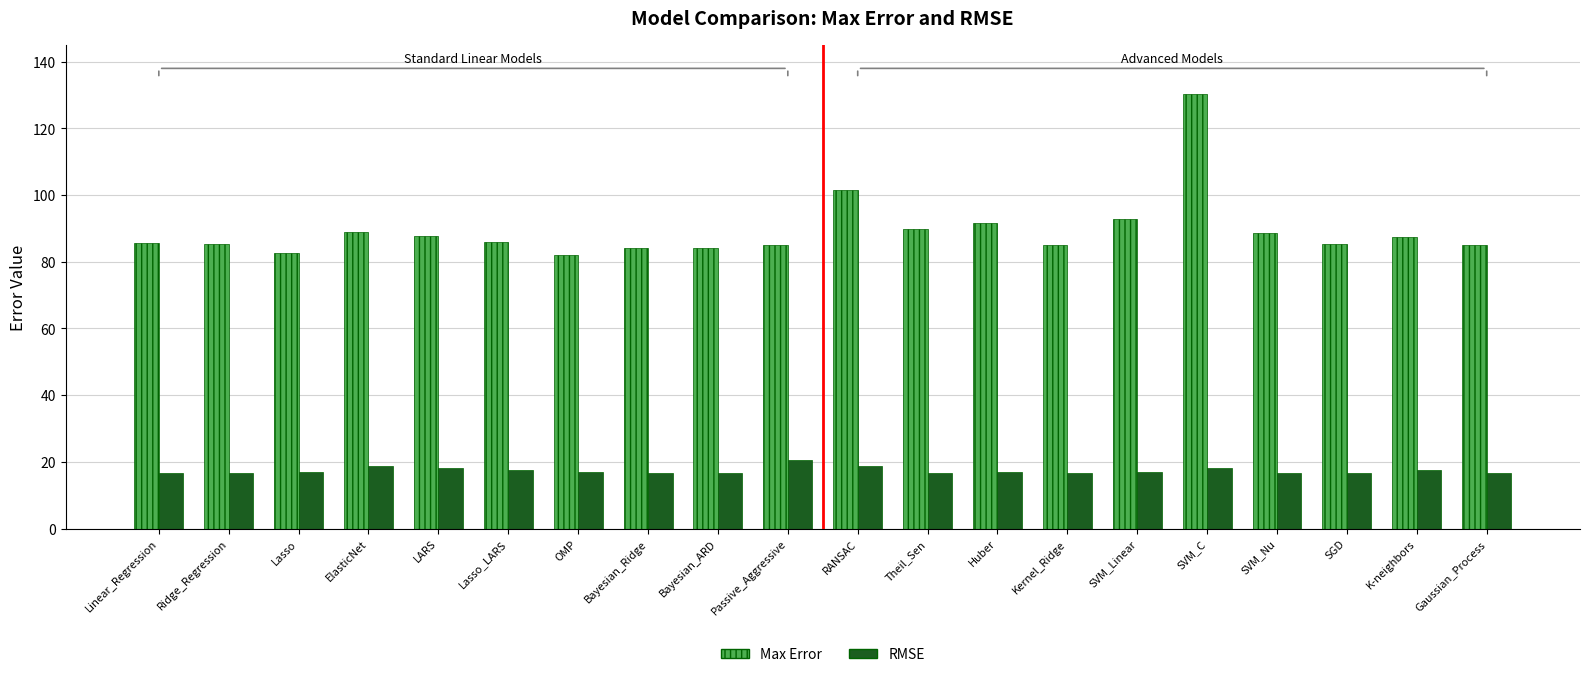

Rank the series by their average value, from highest to lowest.

Max Error, RMSE